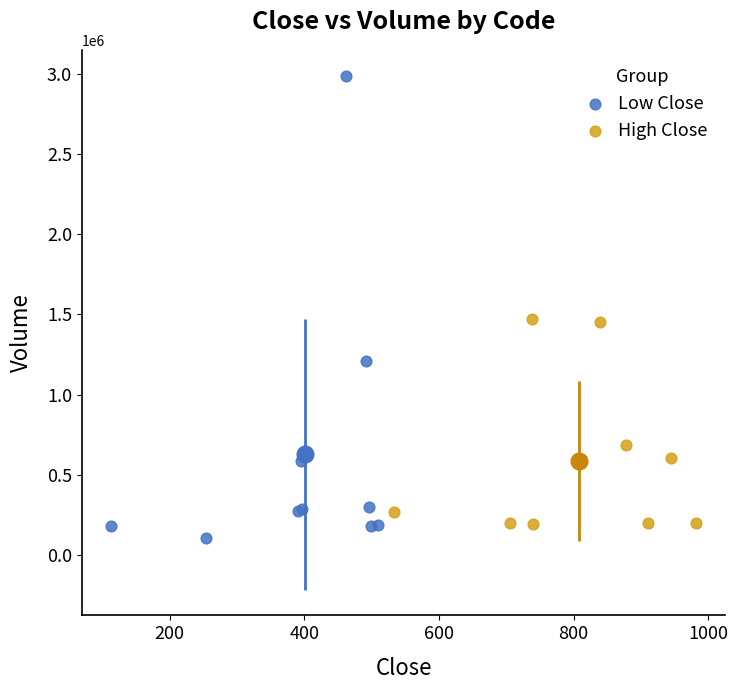

Which series has the largest Y range (max minus min)?

Low Close